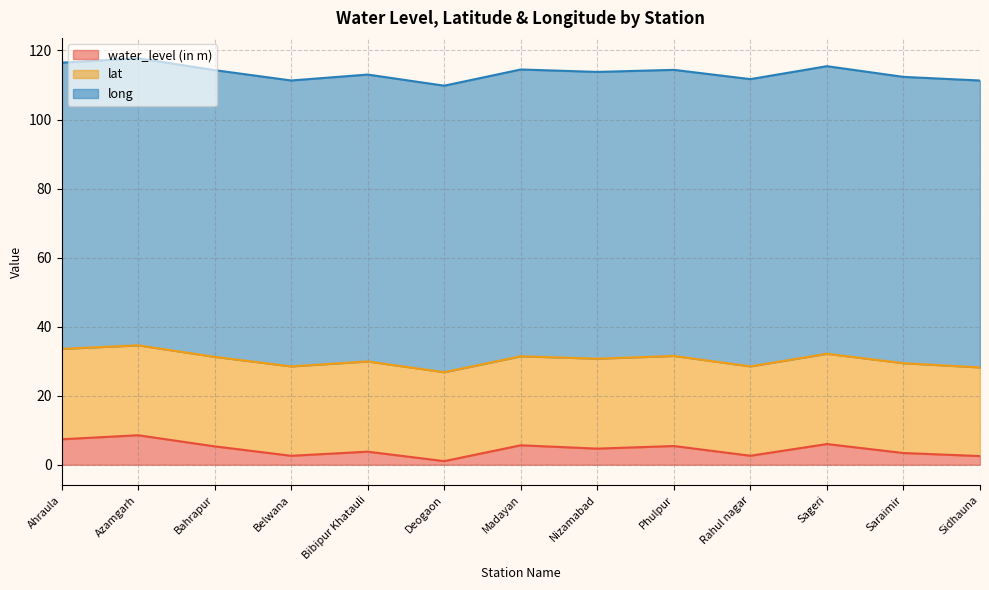

What position from the left is Bahrapur?

3